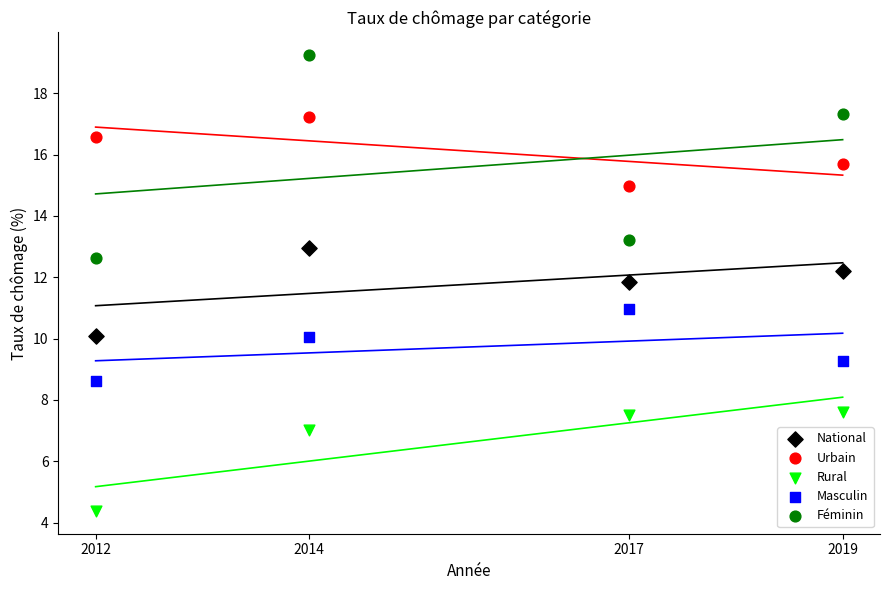

What are all the series names shown in the legend?

National, Urbain, Rural, Masculin, Féminin